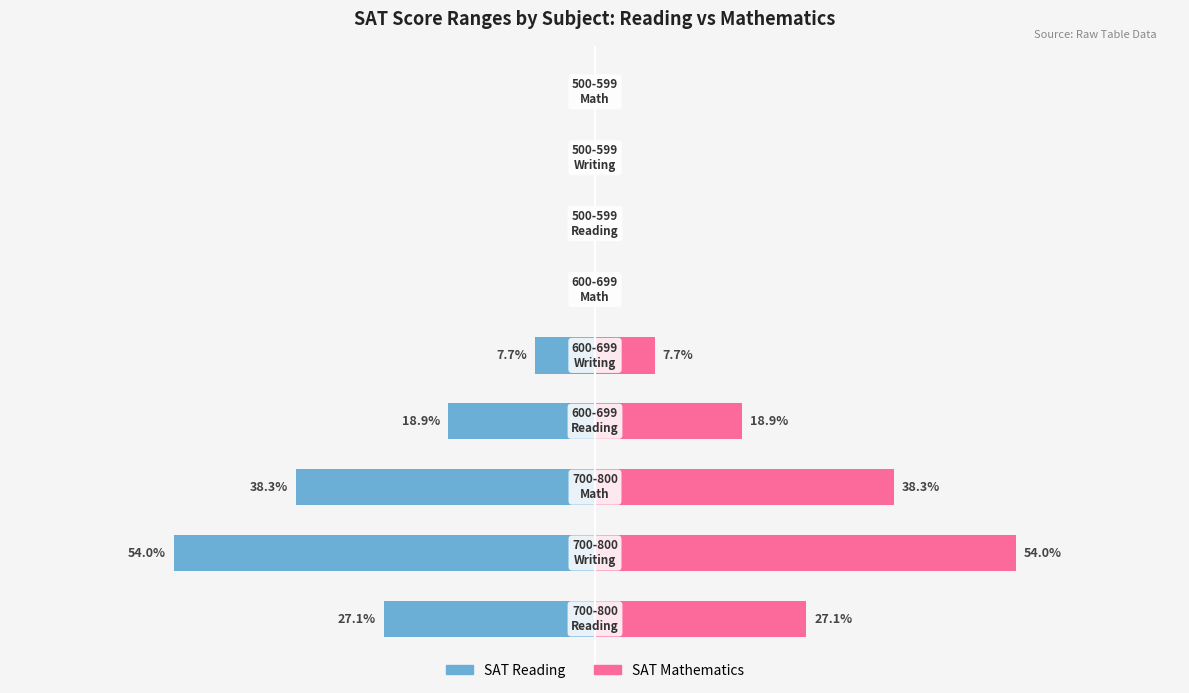

The value of SAT Mathematics at 0 is 16.8. True or false?

False